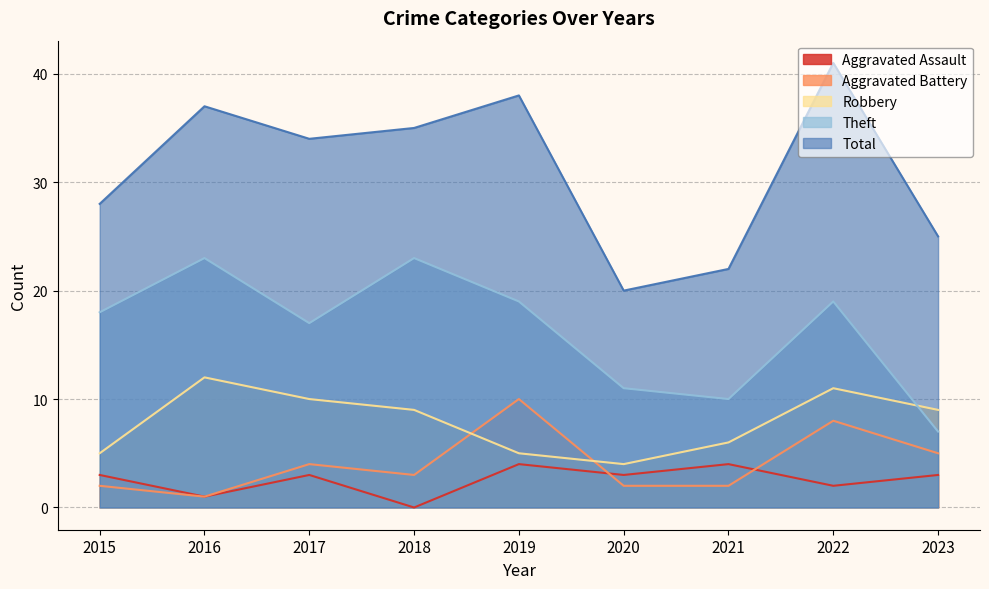

At which category does Aggravated Assault reach its first local peak?

2017